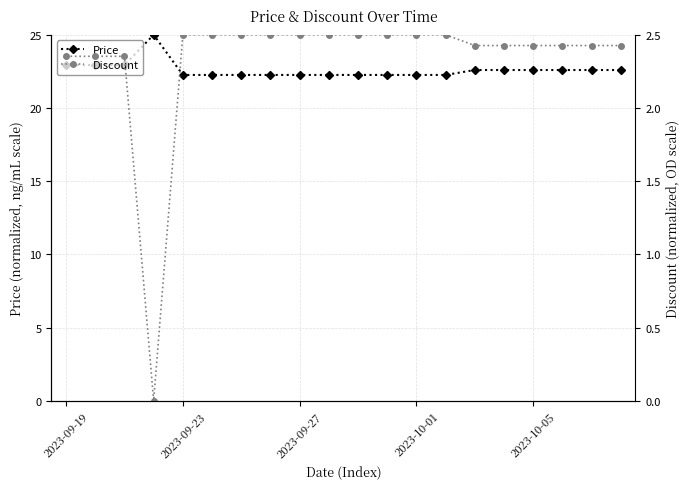

Does the chart have visible grid lines?

Yes